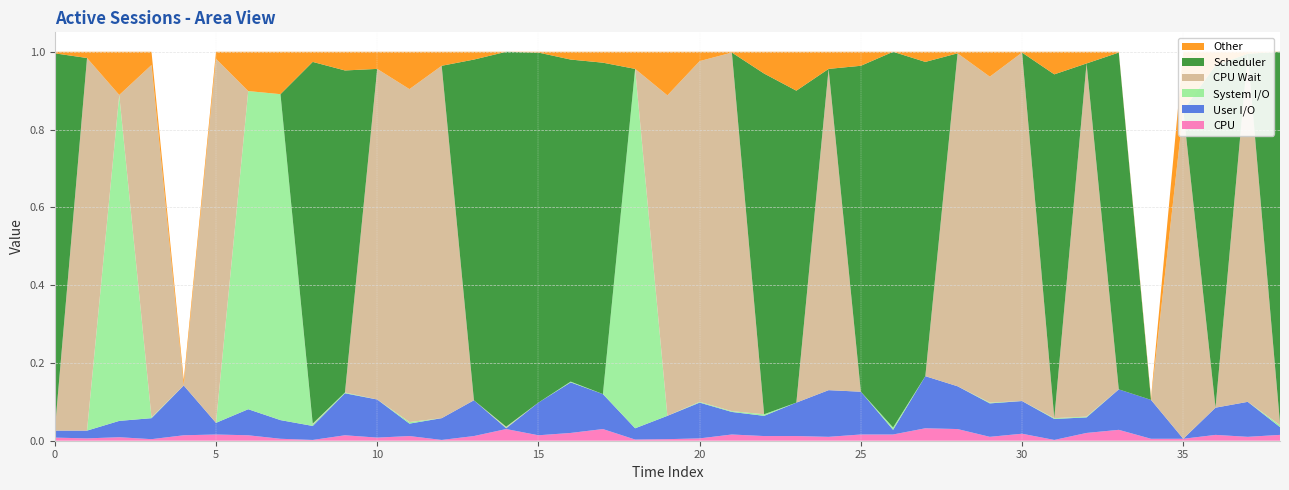

Reading left to right, extract all data points from this chart.

col_2: 0=0.0	1=0.0	2=0.0	3=0.0	4=0.0	5=0.0	6=0.0	7=0.0	8=0.0	9=0.0	10=0.0	11=0.0	12=0.0	13=0.0	14=0.0	15=0.0	16=0.0	17=0.0	18=0.0	19=0.0	20=0.0	21=0.0	22=0.0	23=0.0	24=0.0	25=0.0	26=0.0	27=0.0	28=0.0	29=0.0	30=0.0	31=0.0	32=0.0	33=0.0	34=0.0	35=0.0	36=0.0	37=0.0	38=0.0
col_1: 0=0.0	1=0.0	2=0.0	3=0.1	4=0.1	5=0.0	6=0.1	7=0.0	8=0.0	9=0.1	10=0.1	11=0.0	12=0.1	13=0.1	14=0.0	15=0.1	16=0.1	17=0.1	18=0.0	19=0.1	20=0.1	21=0.1	22=0.1	23=0.1	24=0.1	25=0.1	26=0.0	27=0.1	28=0.1	29=0.1	30=0.1	31=0.1	32=0.0	33=0.1	34=0.1	35=0.0	36=0.1	37=0.1	38=0.0
col_3: 0=0.0	1=0.0	2=0.8	3=0.0	4=0.0	5=0.0	6=0.8	7=0.8	8=0.0	9=0.0	10=0.0	11=0.0	12=0.0	13=0.0	14=0.0	15=0.0	16=0.0	17=0.0	18=0.9	19=0.0	20=0.0	21=0.0	22=0.0	23=0.0	24=0.0	25=0.0	26=0.0	27=0.0	28=0.0	29=0.0	30=0.0	31=0.0	32=0.0	33=0.0	34=0.0	35=0.0	36=0.0	37=0.0	38=0.0
col_4: 0=0.0	1=1.0	2=0.0	3=0.9	4=0.0	5=0.9	6=0.0	7=0.0	8=0.0	9=0.0	10=0.8	11=0.9	12=0.9	13=0.0	14=0.0	15=0.0	16=0.0	17=0.0	18=0.0	19=0.8	20=0.9	21=0.9	22=0.0	23=0.0	24=0.8	25=0.0	26=0.0	27=0.0	28=0.9	29=0.8	30=0.9	31=0.0	32=0.9	33=0.0	34=0.0	35=0.8	36=0.0	37=0.9	38=0.0
col_5: 0=1.0	1=0.0	2=0.0	3=0.0	4=0.0	5=0.0	6=0.0	7=0.0	8=0.9	9=0.8	10=0.0	11=0.0	12=0.0	13=0.9	14=1.0	15=0.9	16=0.8	17=0.9	18=0.0	19=0.0	20=0.0	21=0.0	22=0.9	23=0.8	24=0.0	25=0.8	26=1.0	27=0.8	28=0.0	29=0.0	30=0.0	31=0.9	32=0.0	33=0.9	34=0.0	35=0.0	36=0.9	37=0.0	38=1.0
col_1_other: 0=0.0	1=0.0	2=0.1	3=0.0	4=0.0	5=0.0	6=0.1	7=0.1	8=0.0	9=0.0	10=0.0	11=0.1	12=0.0	13=0.0	14=0.0	15=0.0	16=0.0	17=0.0	18=0.0	19=0.1	20=0.0	21=0.0	22=0.1	23=0.1	24=0.0	25=0.0	26=0.0	27=0.0	28=0.0	29=0.1	30=0.0	31=0.1	32=0.0	33=0.0	34=0.0	35=0.1	36=0.0	37=0.0	38=0.0